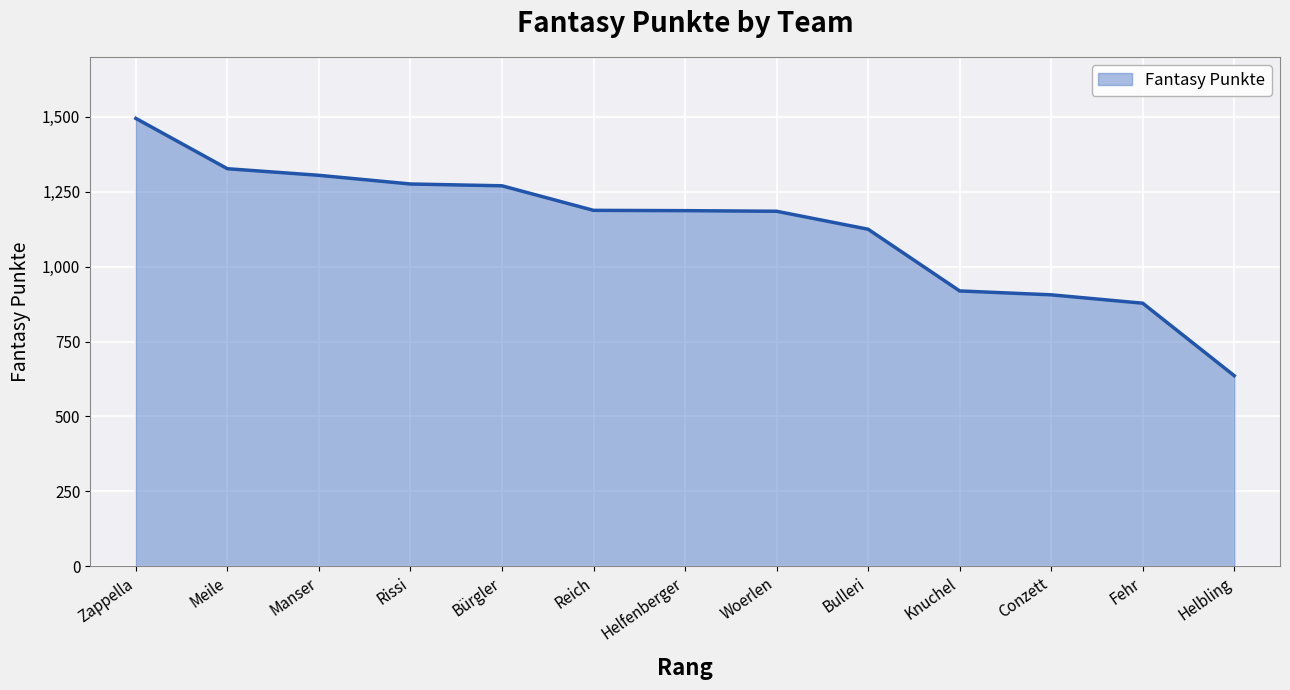

What is the greatest value displayed?

1495